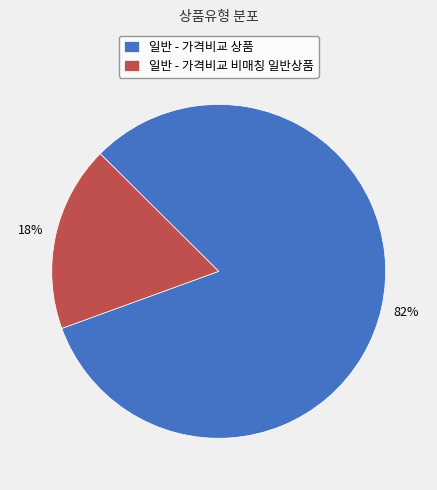

To the nearest percent, what is the difference between the largest and smallest slice percentages?

64%